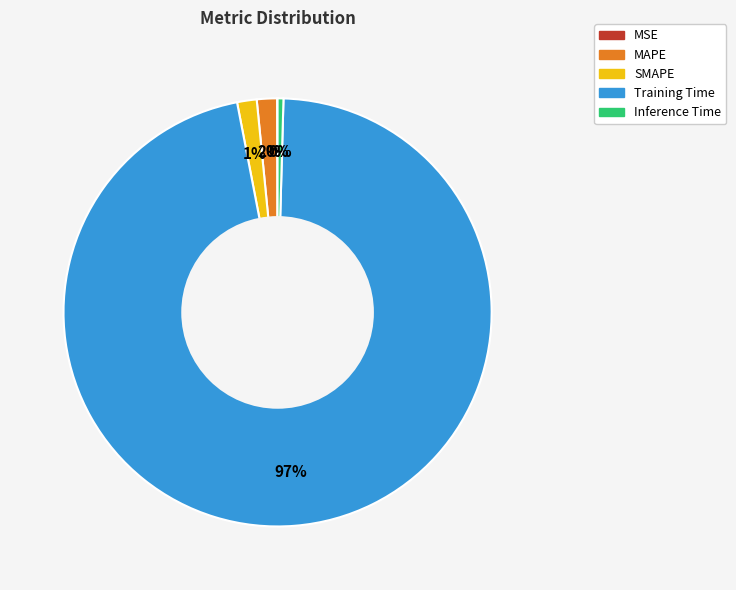

Which slice is the largest?

Training Time